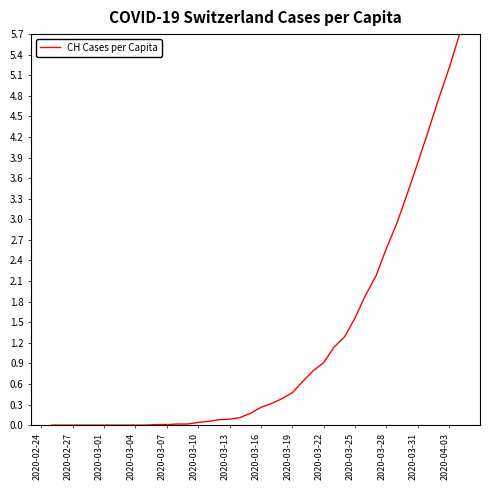

What is the maximum value shown in the chart?

5.7